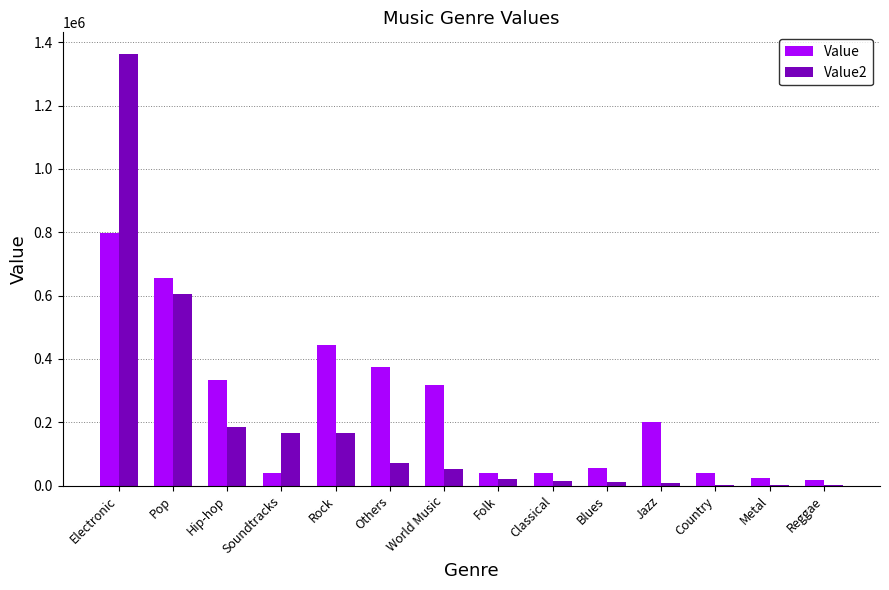

Which category has the highest value in the Value series?

Electronic